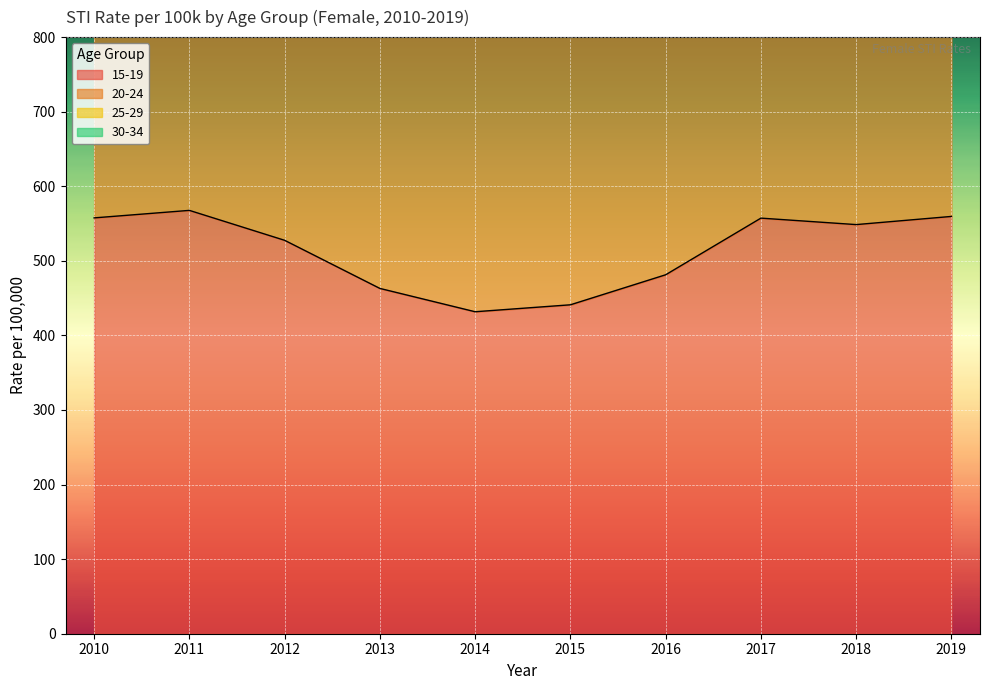

The value of 15-19 at 2015 is 441.1. True or false?

True